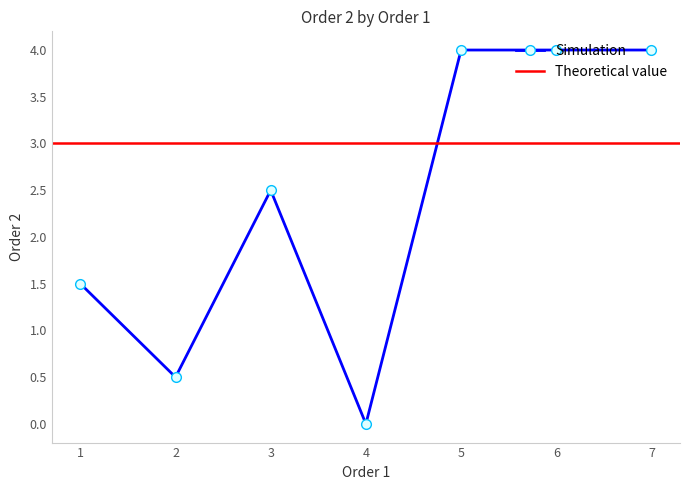

Is it true that Simulation equals 4.0 at 5?

True